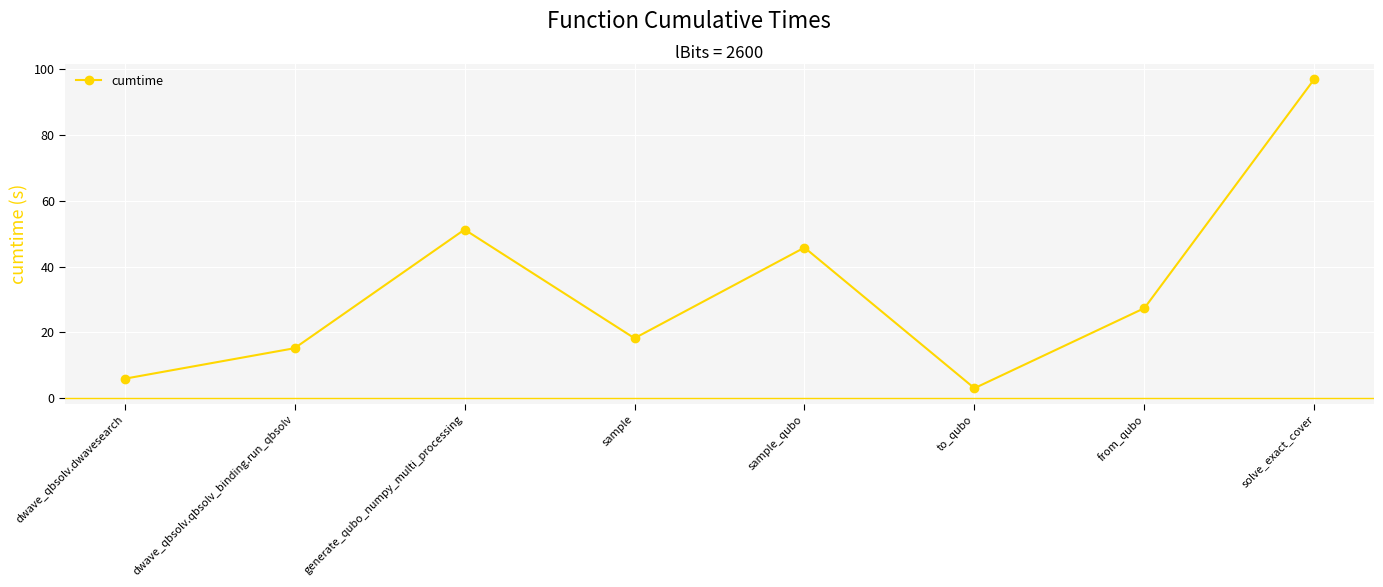

What position from the right is dwave_qbsolv.qbsolv_binding.run_qbsolv?

7